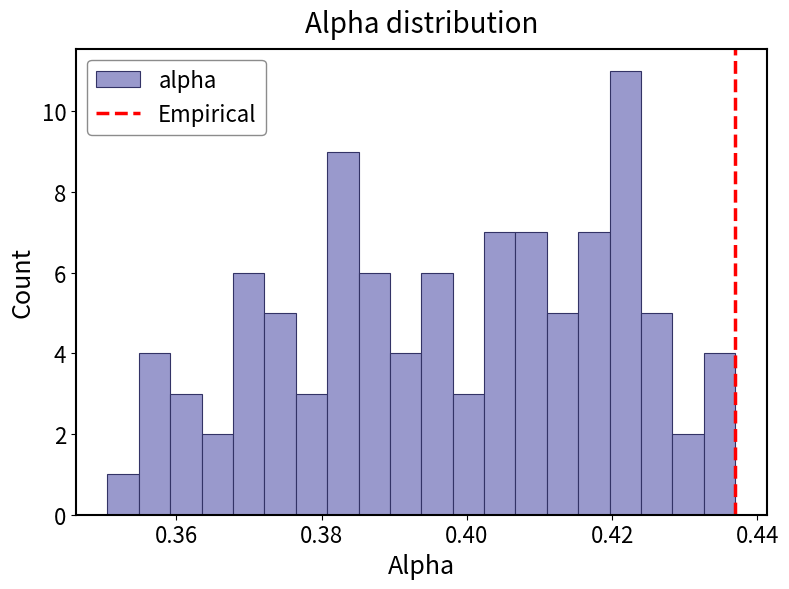

Around what value on the x-axis is the tallest bar? Give the approximate position of its centre, as read against the axis.

0.422